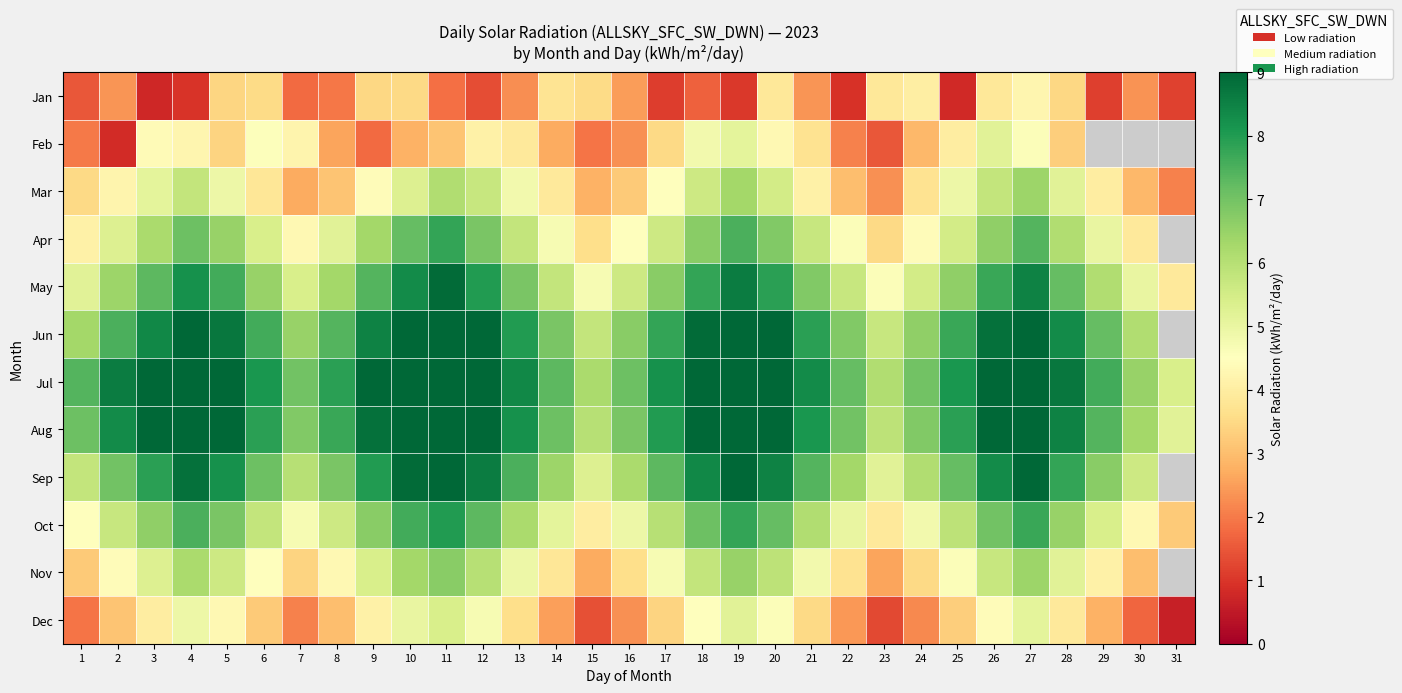

What is the maximum value for Mar?

6.4